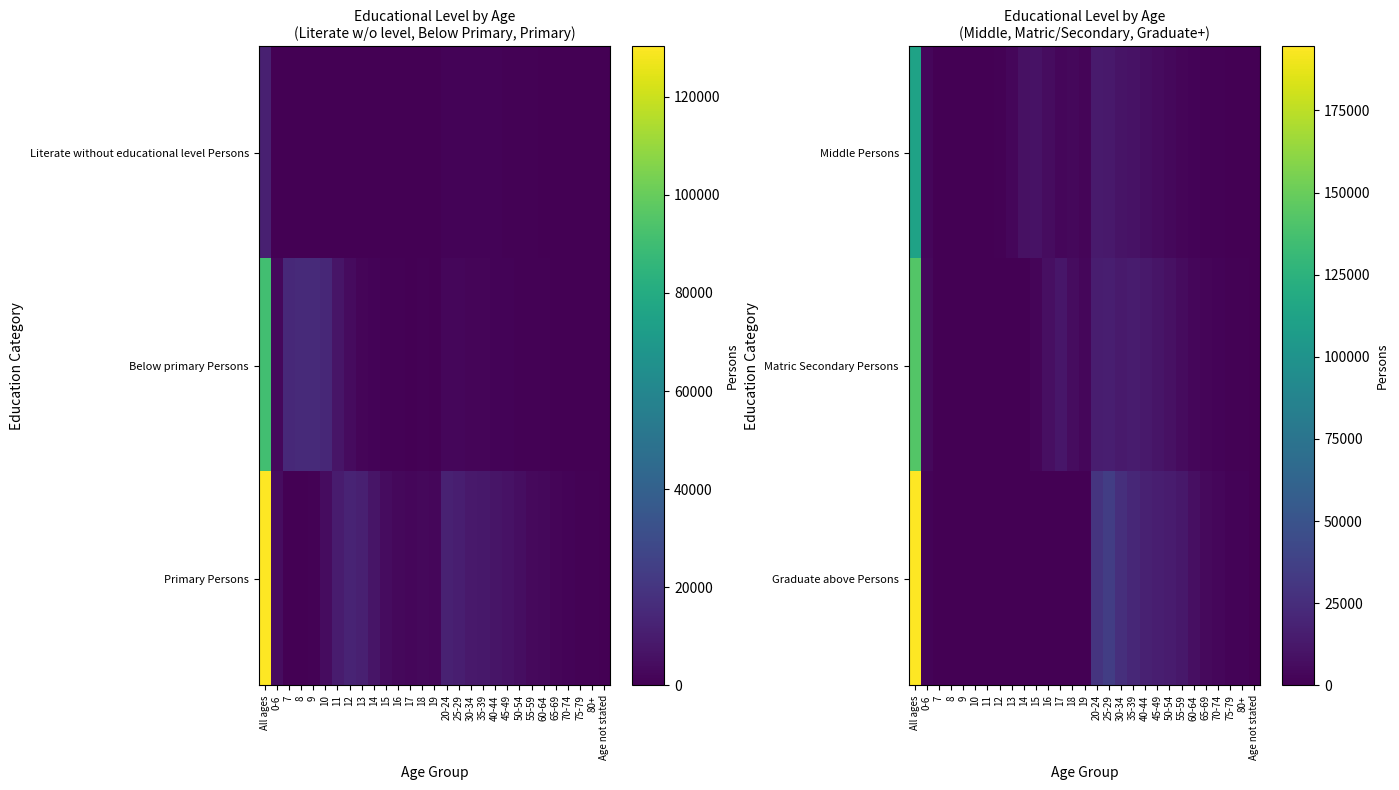

The Matric Secondary Persons series shows 22763 at 40-44. True or false?

False